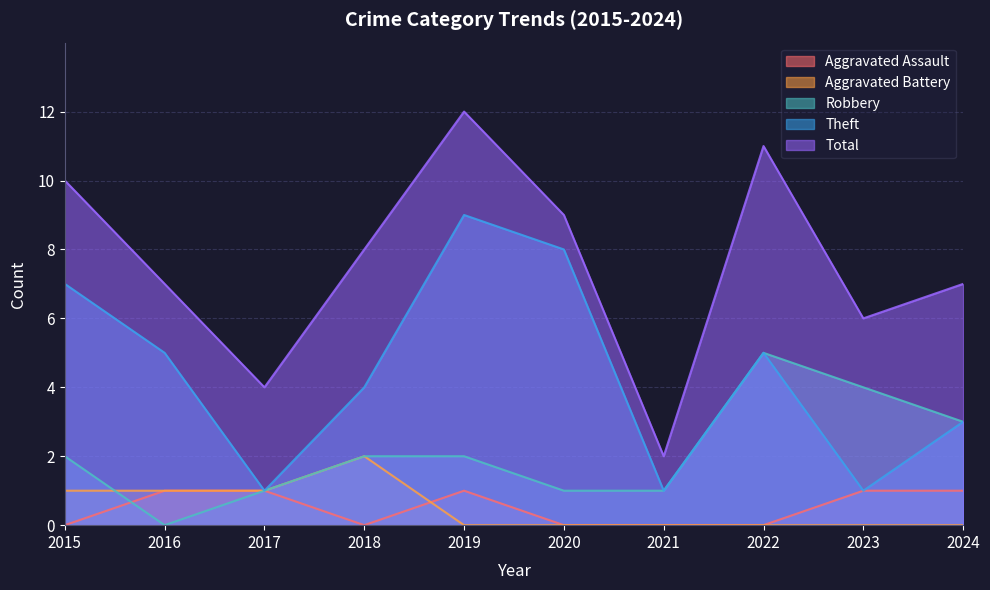

Which series has the largest total across all categories?

Total